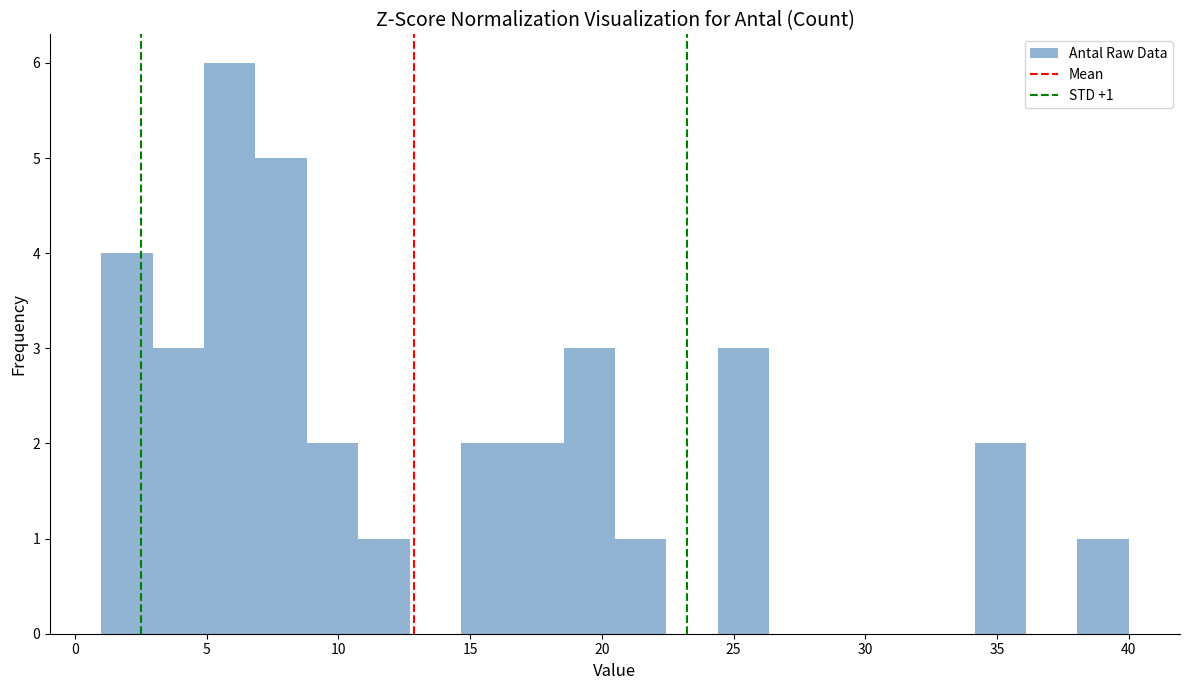

Read against the x-axis, roughly where is the centre of the tallest bar?

6.0